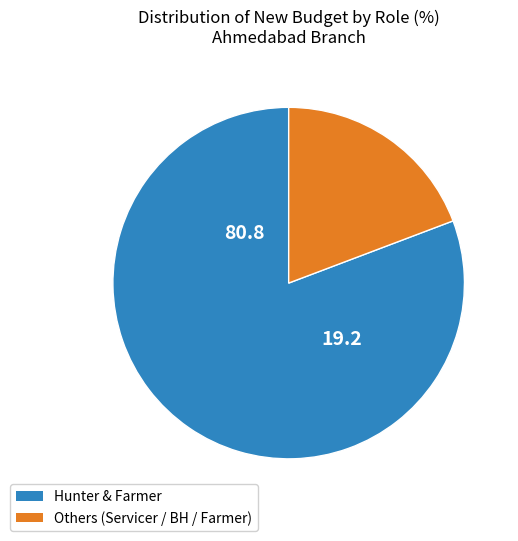

Is there any slice that represents more than half of the pie?

Yes